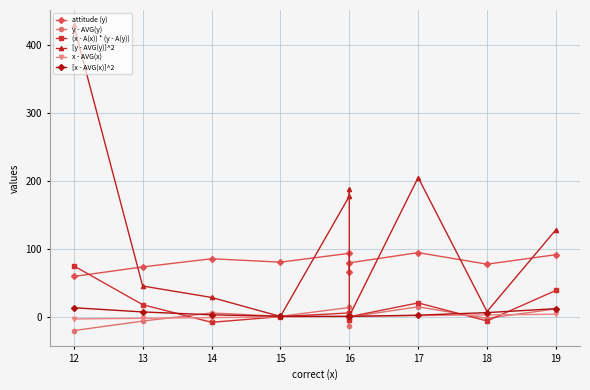

What is the difference between the highest and lowest values at 12?

449.2